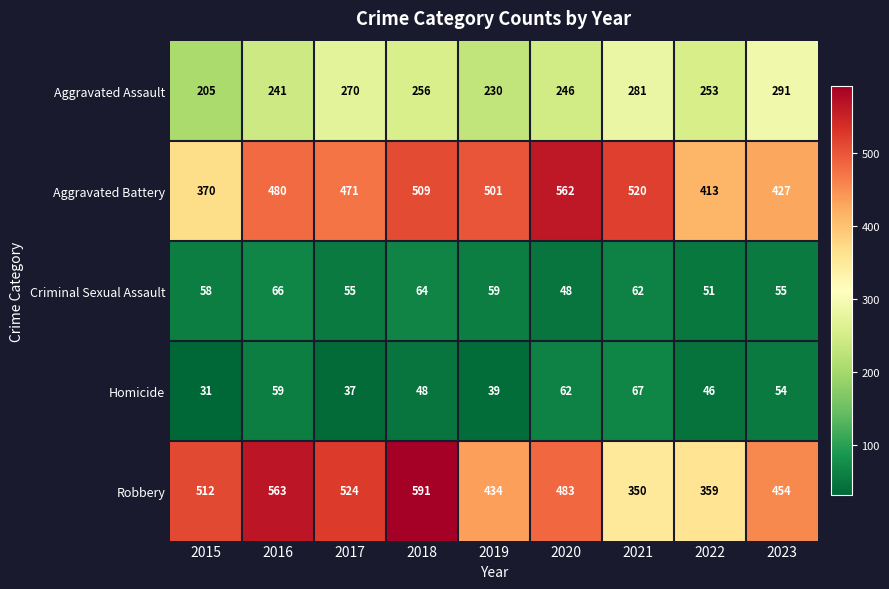

How many categories are shown in the chart?

9